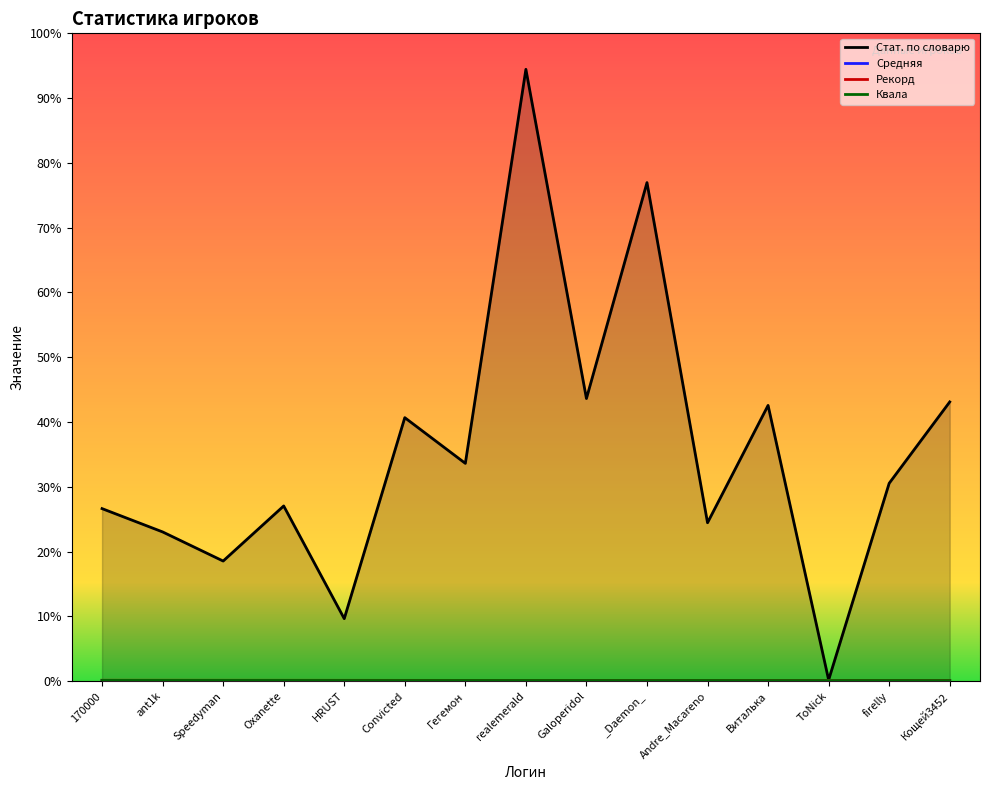

Which series has the largest range (max minus min)?

Стат. по словарю